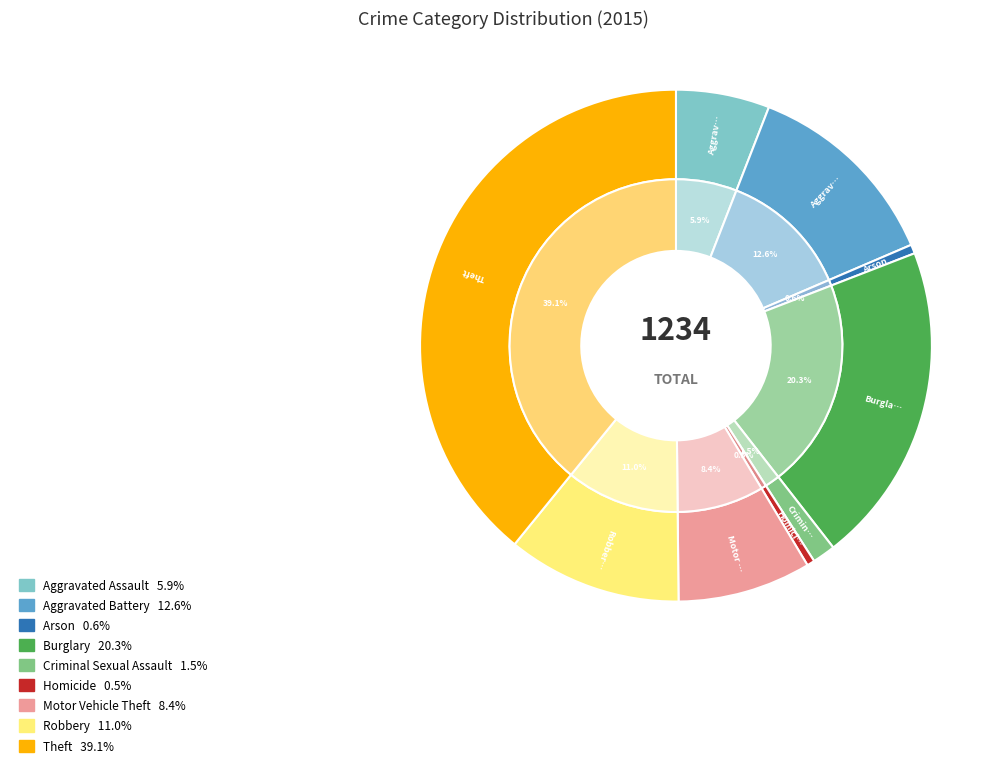

Is it true that Theft is 45% of the pie?

False